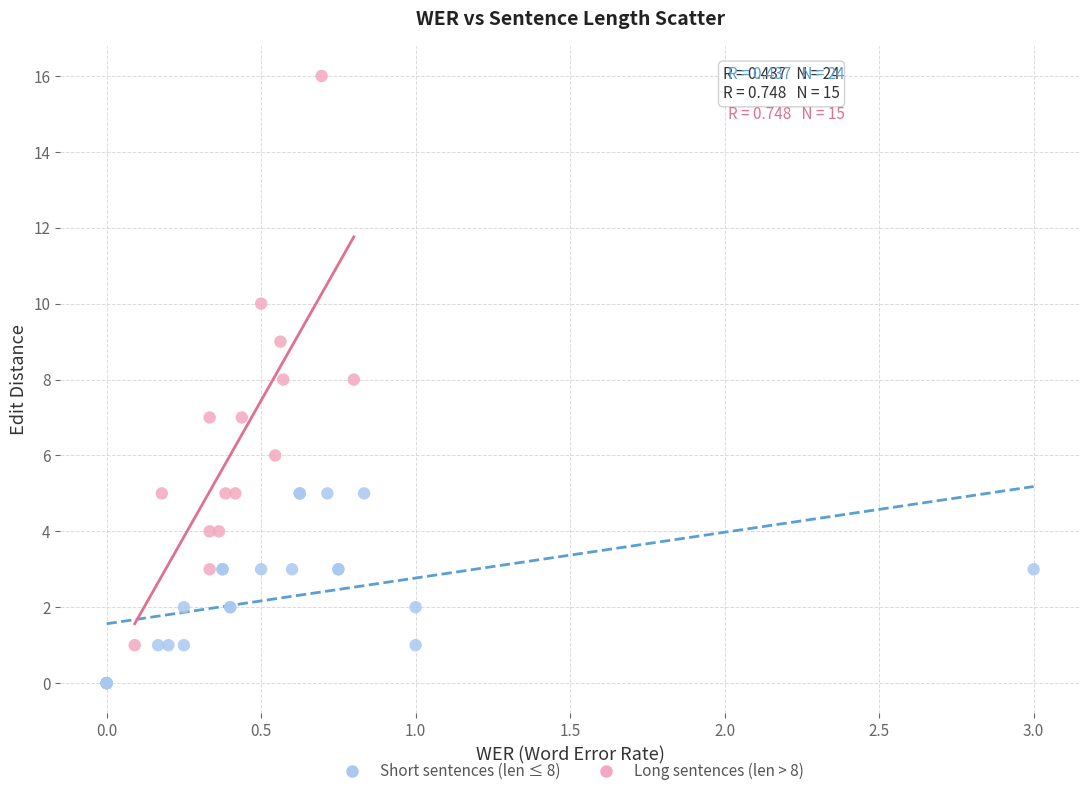

Which series contains the highest Y value?

Long sentences (len > 8)